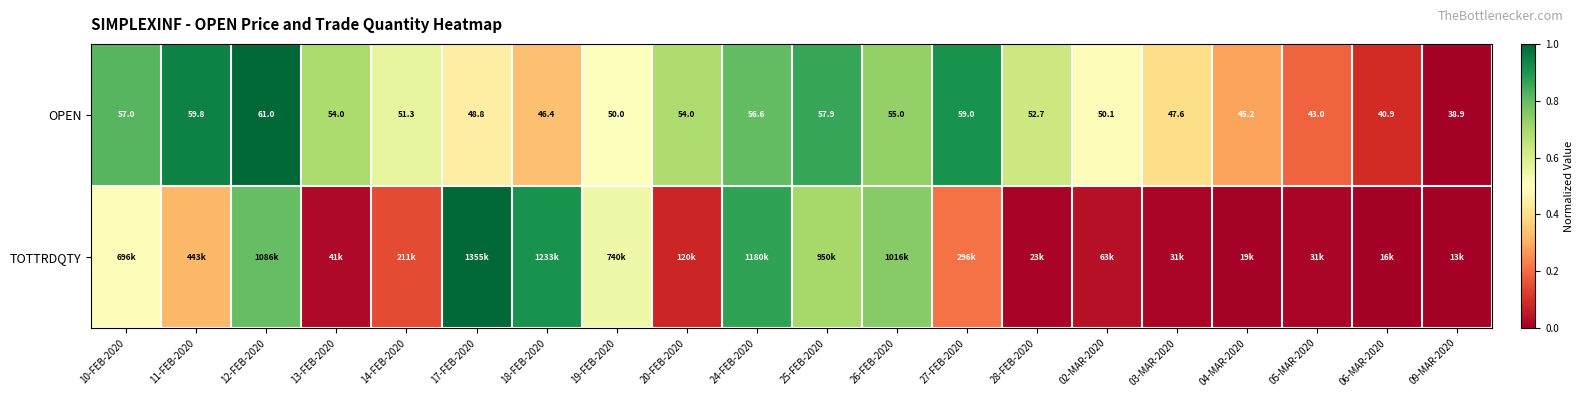

Which has a higher value, 20-FEB-2020 or 09-MAR-2020?

20-FEB-2020